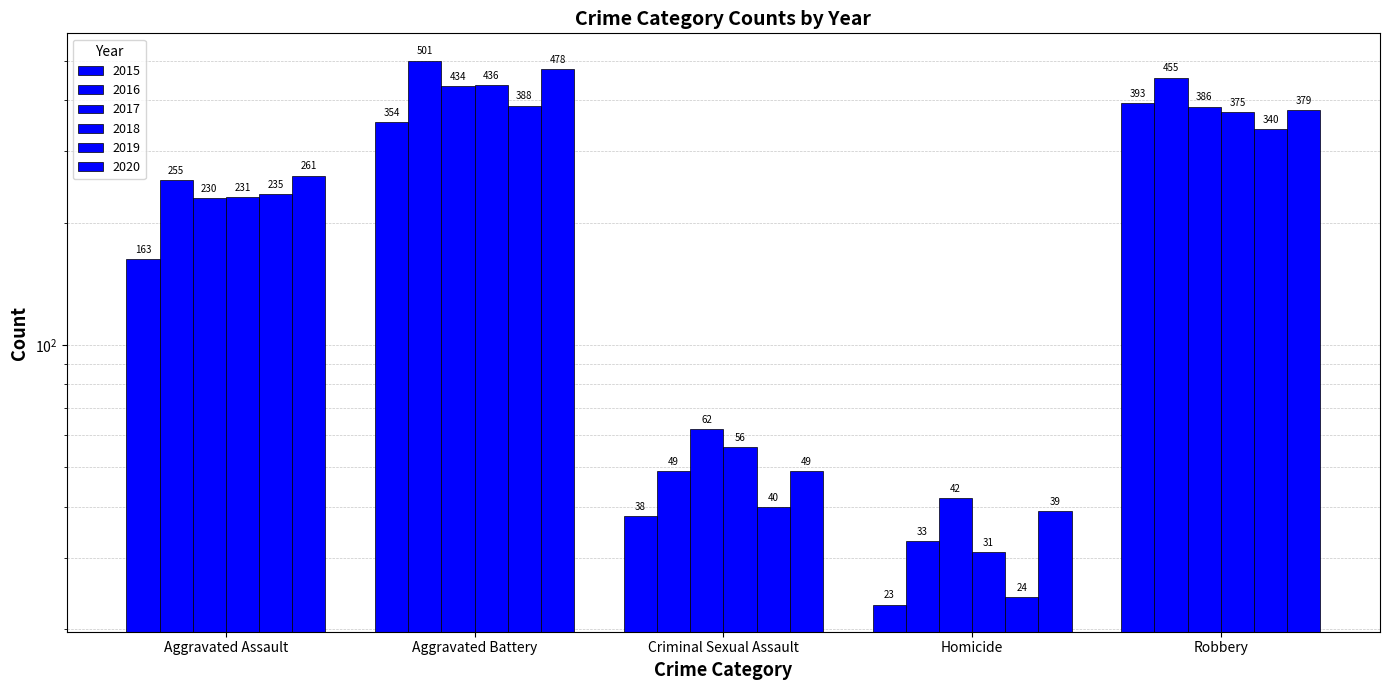

Which series has the largest range (max minus min)?

2016